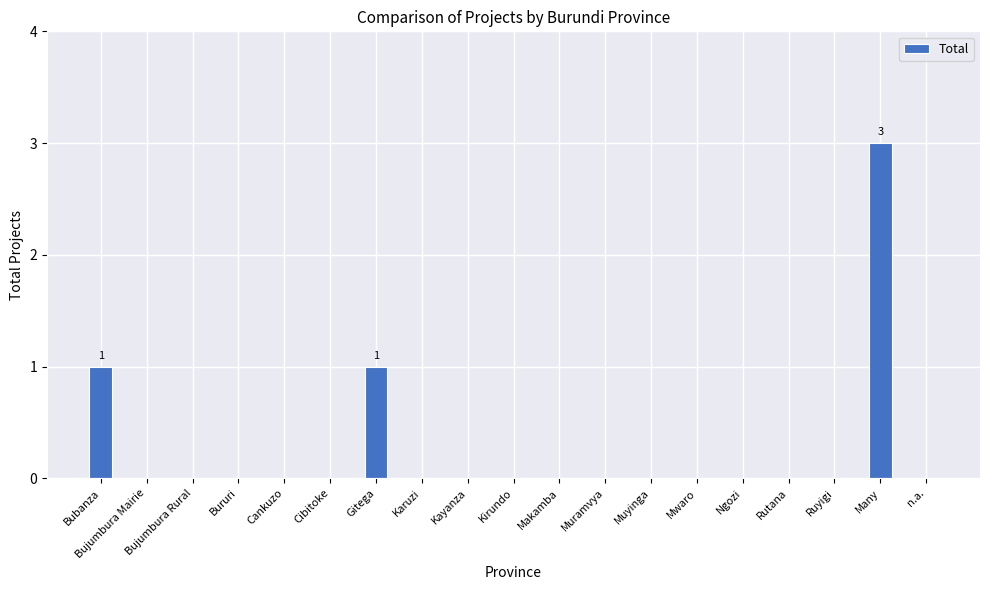

Is it true that the value at Cankuzo is 1?

False